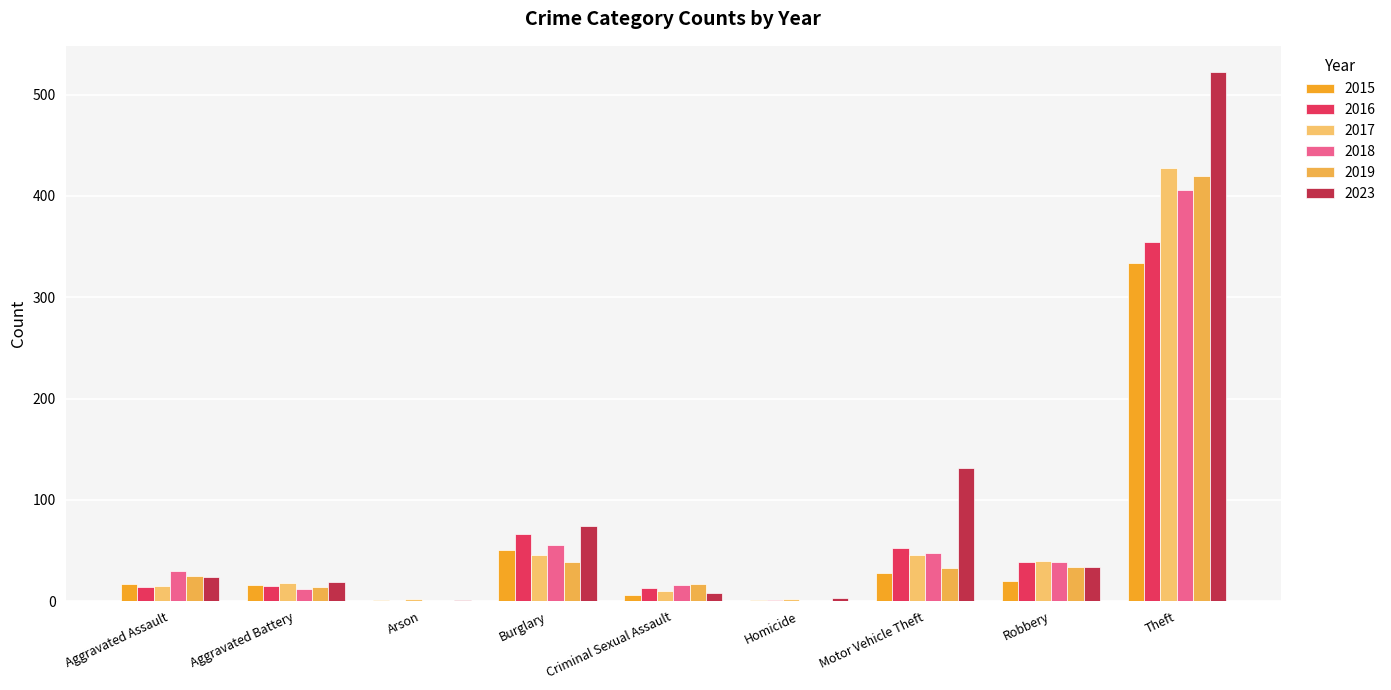

Are the bars grouped side by side (vs. stacked)?

Yes